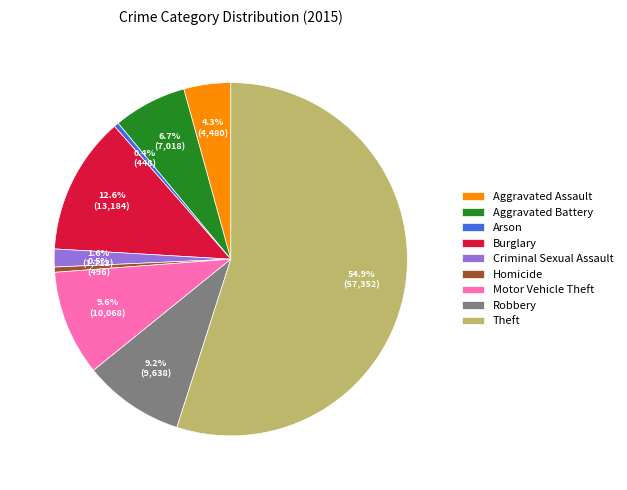

Is the sum of Aggravated Battery and Robbery greater than half?

No